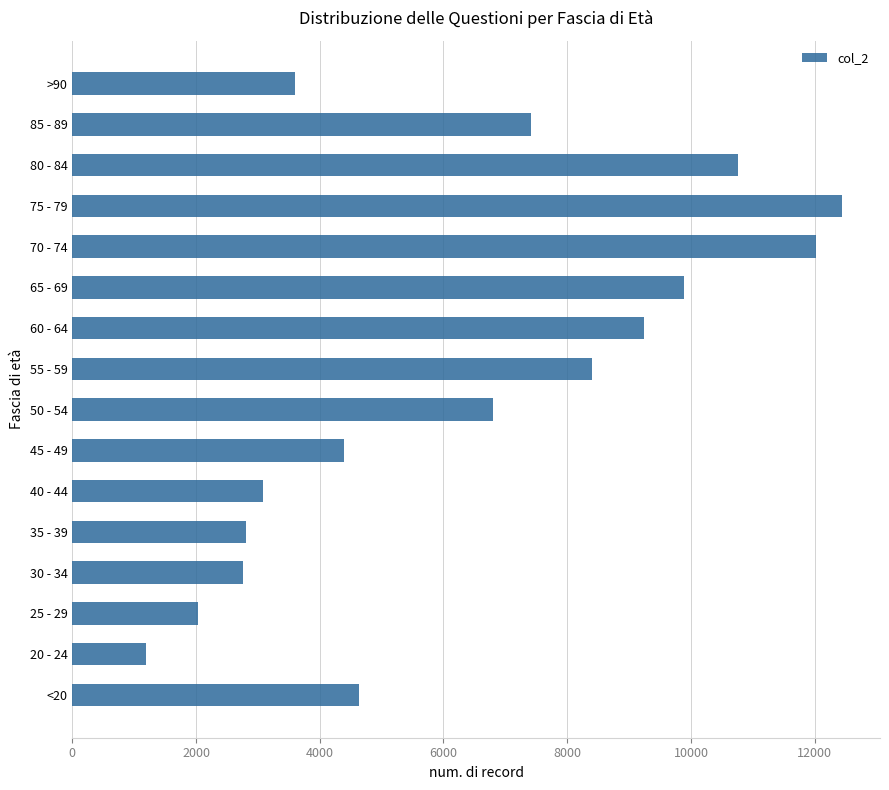

Which label corresponds to the largest value in the chart?

75 - 79